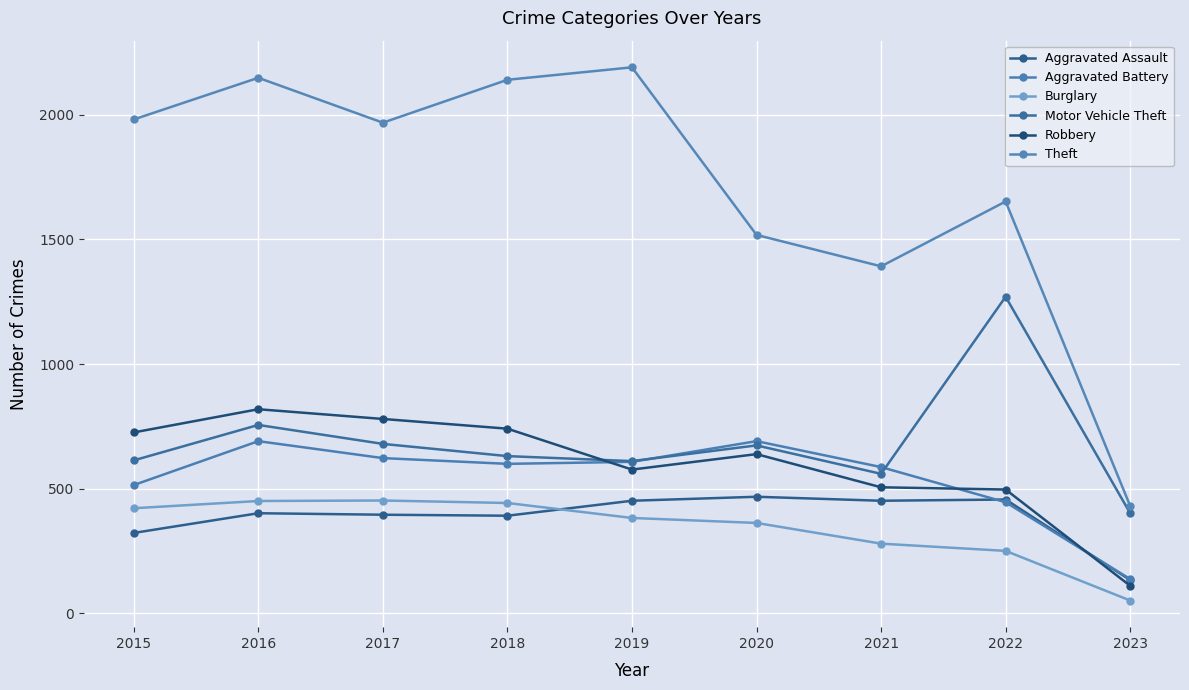

What is the value of the Aggravated Assault point at the 2nd from the left?

402